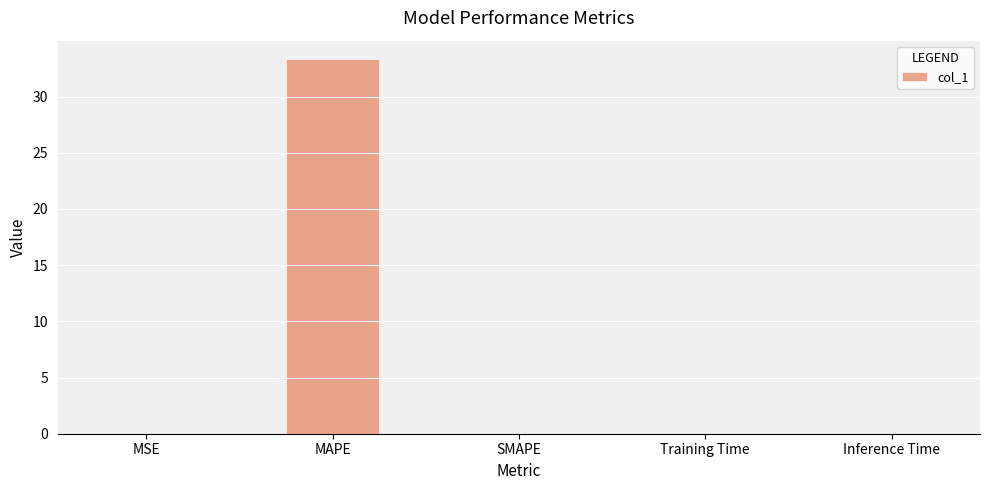

What is the sum of the values at MAPE and SMAPE?

33.3